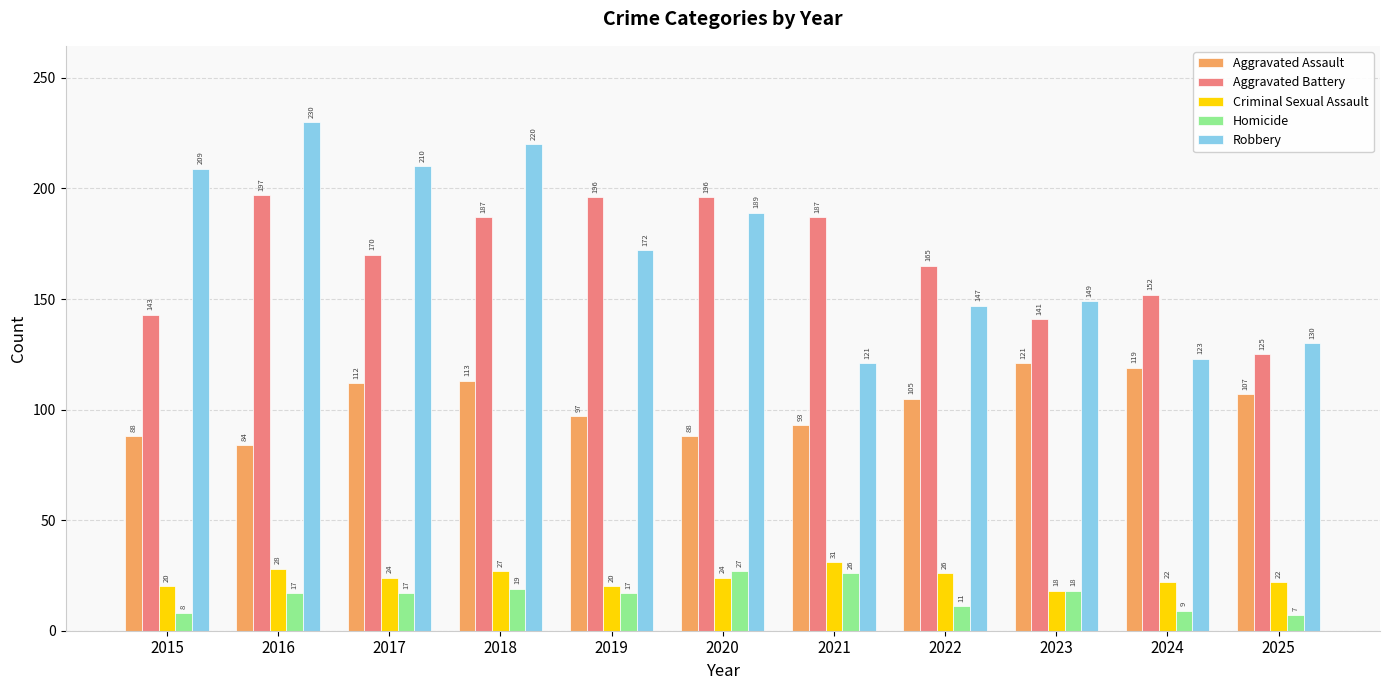

True or false: Aggravated Assault has a value of 121 at 2023.

True